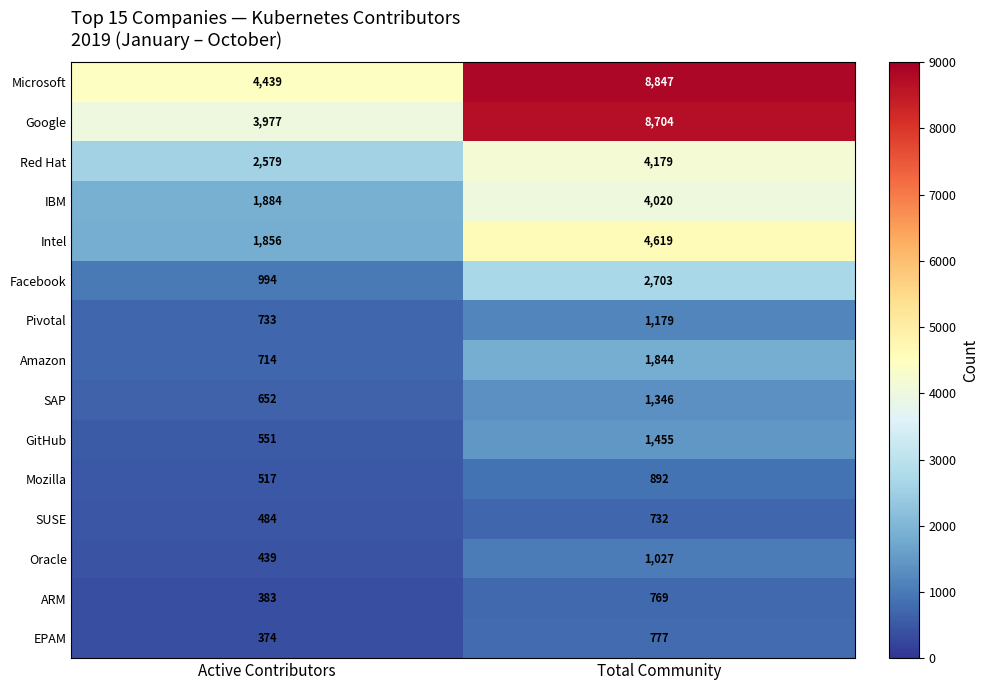

What is the sum of the Facebook values at Active Contributors and Total Community?

3697